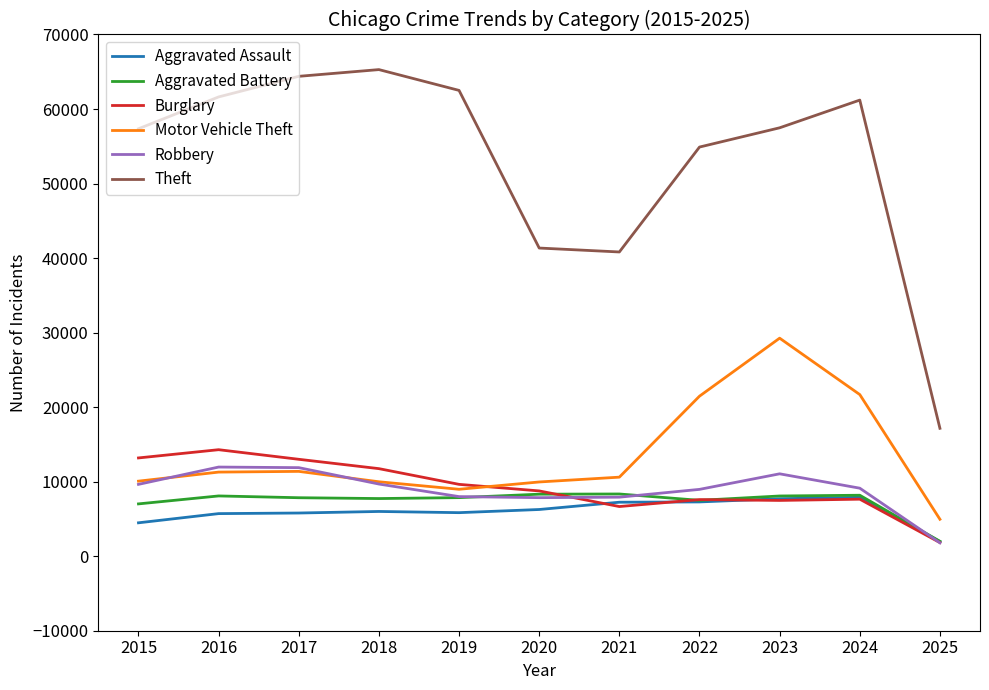

Which series has the largest range (max minus min)?

Theft